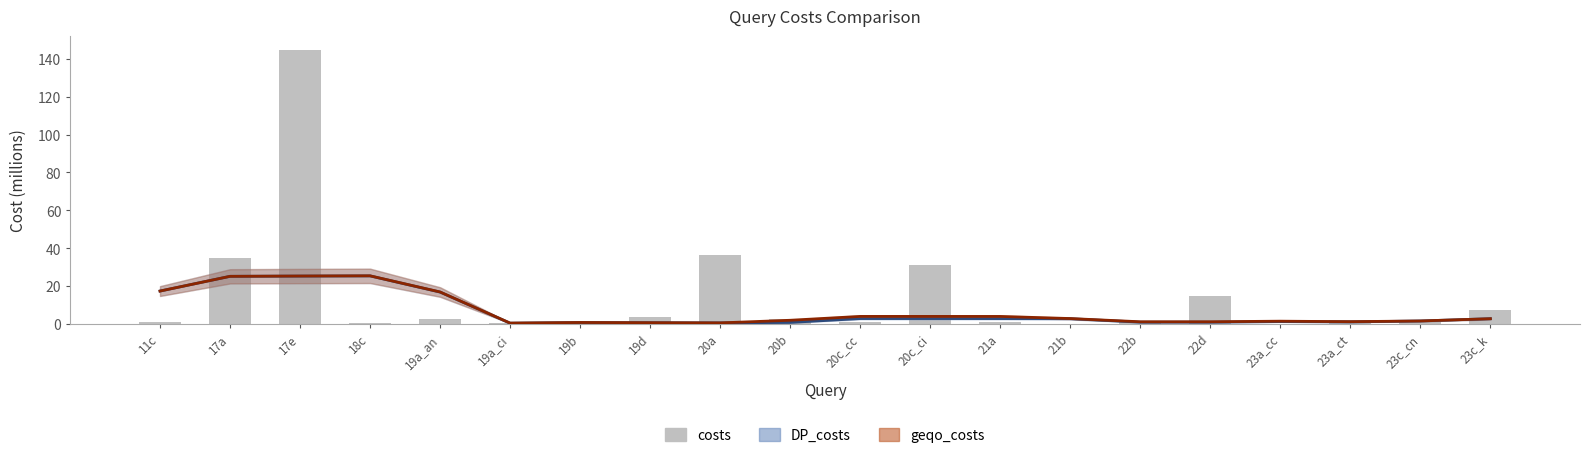

What is the difference between the second highest and second lowest values?

36.2